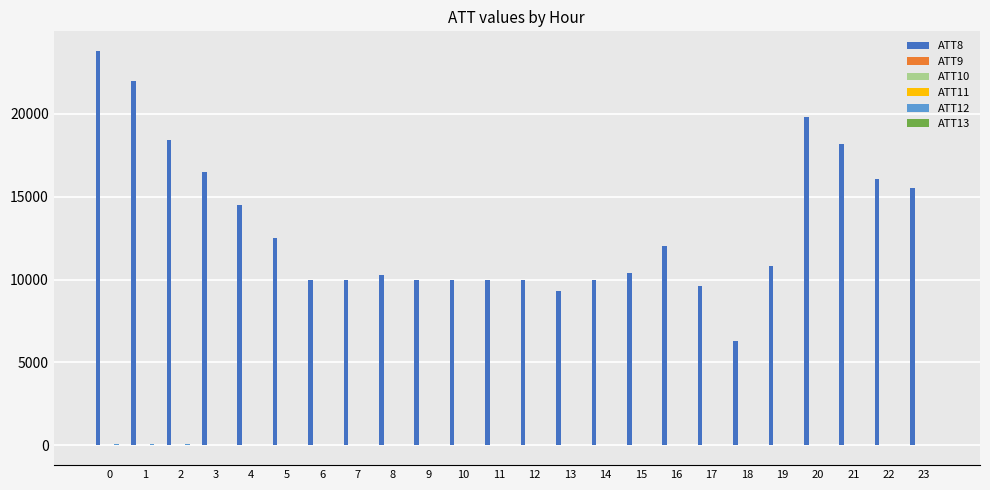

Which series has the largest total across all categories?

ATT8